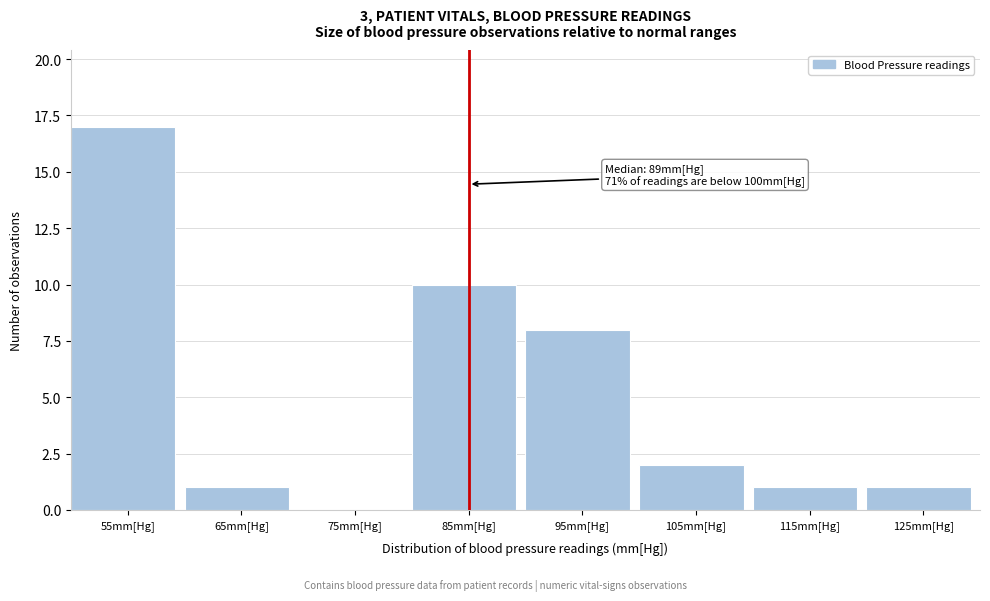

Reading left to right, what are all the values shown in this chart?

55mm[Hg]=17	65mm[Hg]=1	75mm[Hg]=0	85mm[Hg]=10	95mm[Hg]=8	105mm[Hg]=2	115mm[Hg]=1	125mm[Hg]=1